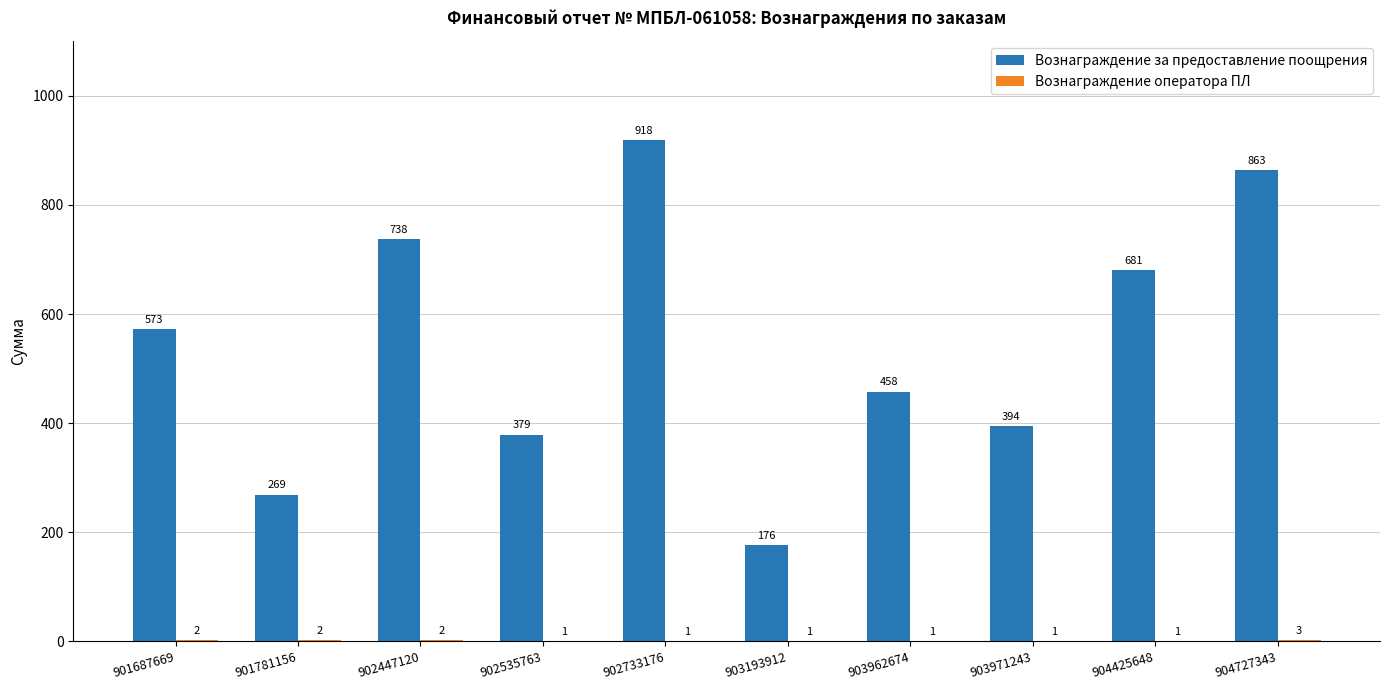

What is the sum of all Вознаграждение за предоставление поощрения values?

5449